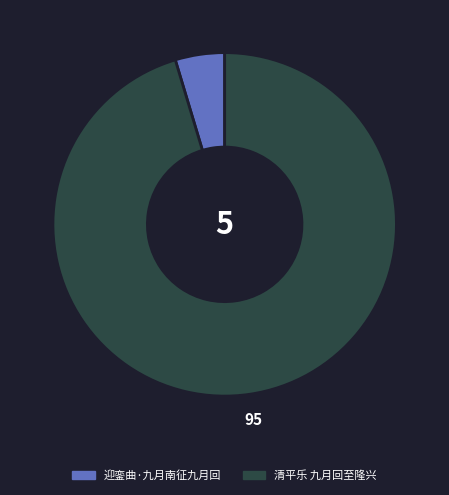

Which category has the smallest portion of the pie?

迎銮曲·九月南征九月回